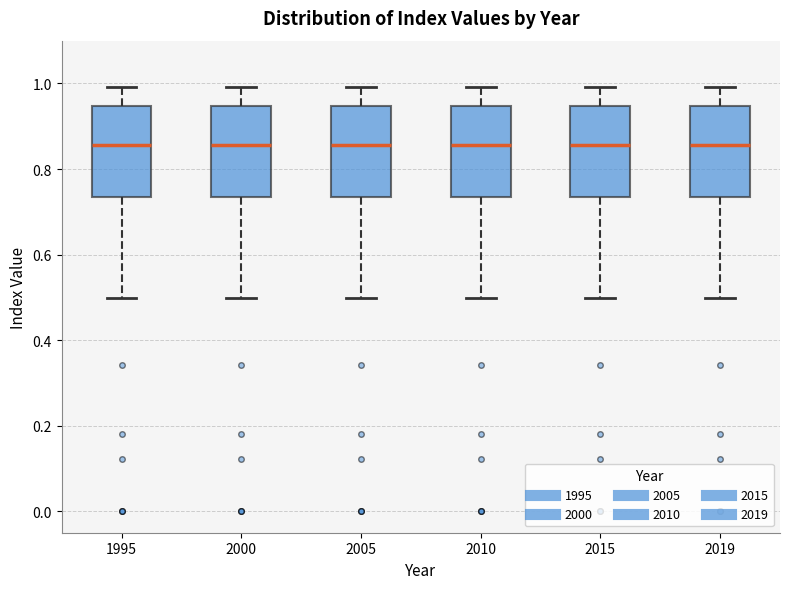

Where does the lower whisker of the box at x = 2010 end on the y-axis? The values are not printed on the chart, so give them approximately, as read against the axis.

0.50